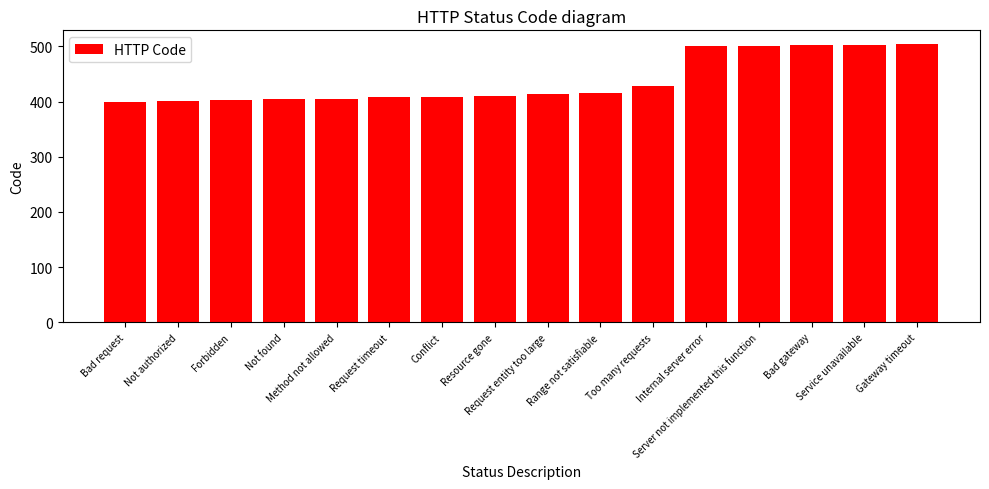

Approximately how many times larger is the value at Gateway timeout compared to Forbidden?

1.3